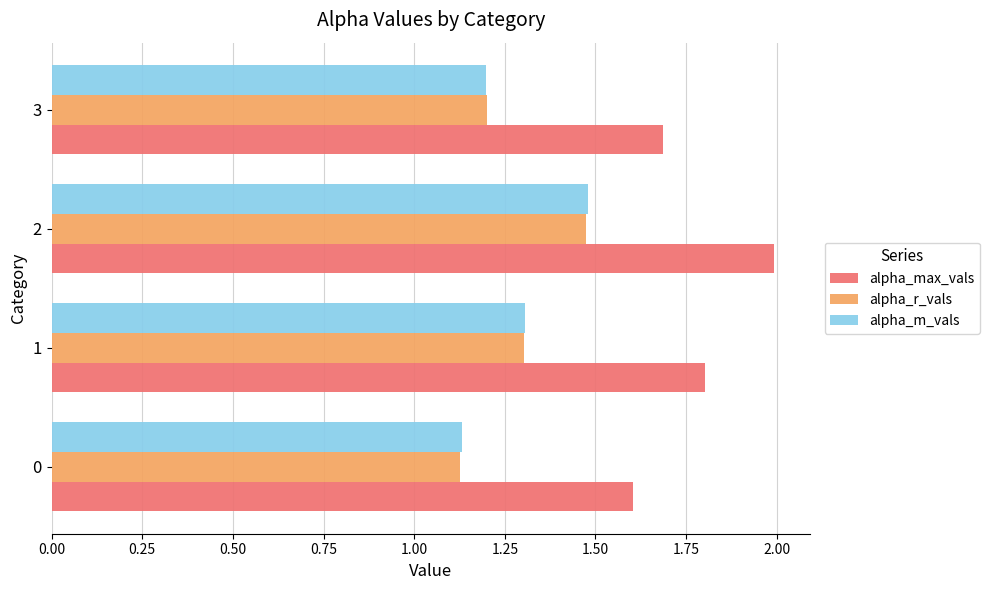

Which series changed the most between 1 and 3?

alpha_max_vals